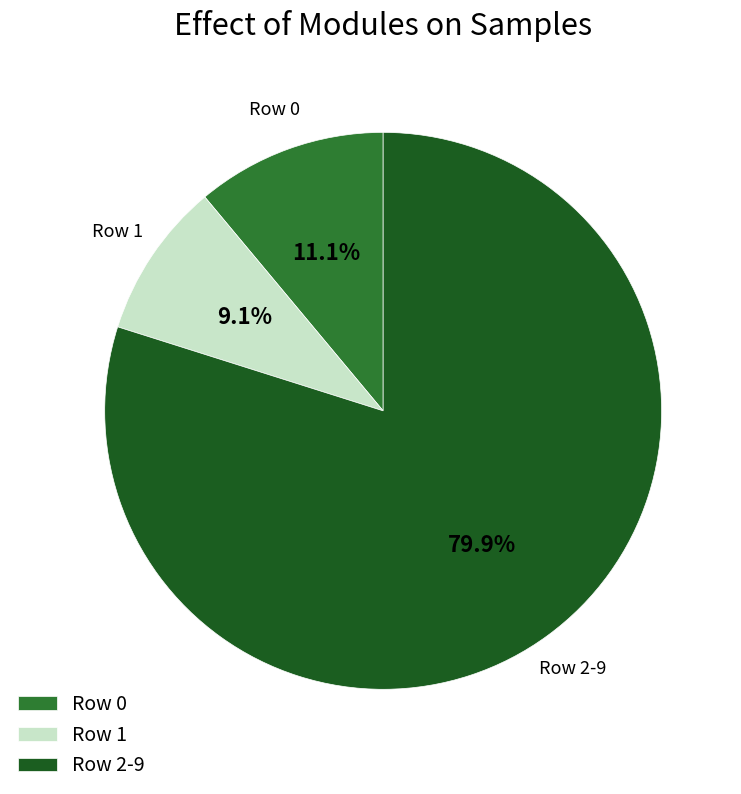

Rank the categories by value from highest to lowest.

Row 2-9, Row 0, Row 1